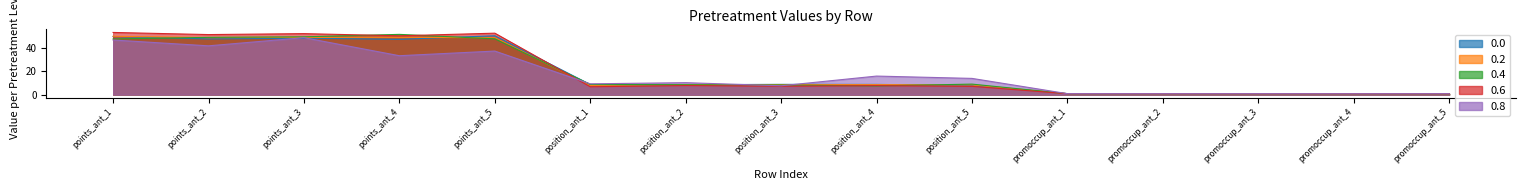

The value of 0.4 at position_ant_1 is 8.8. True or false?

True